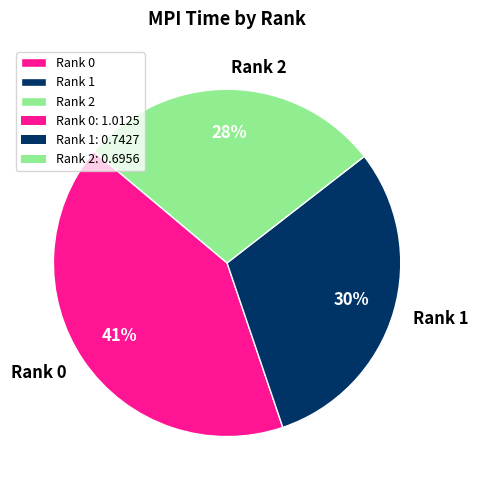

Which slice is the largest?

Rank 0